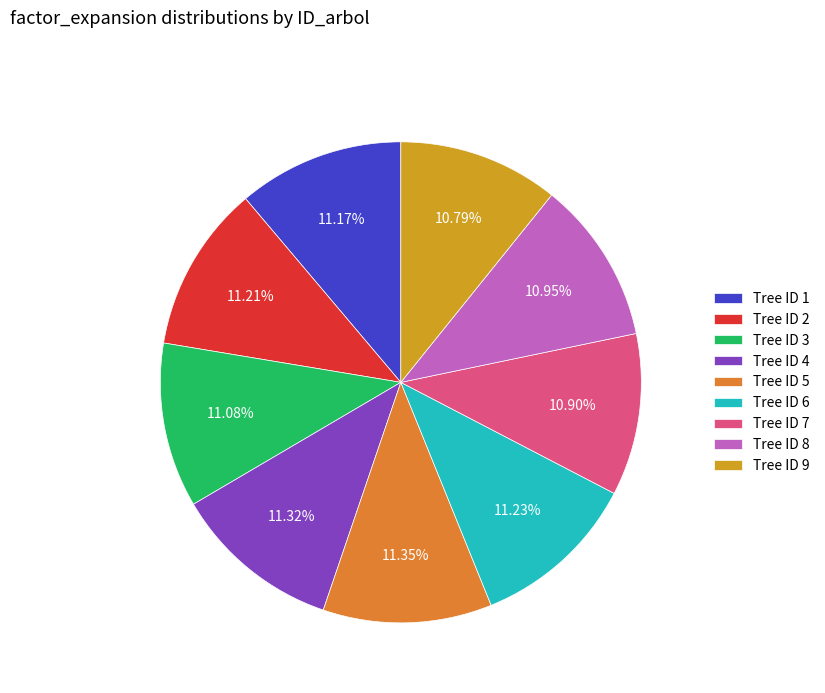

To the nearest percent, what is the difference between the largest and smallest slice percentages?

1%